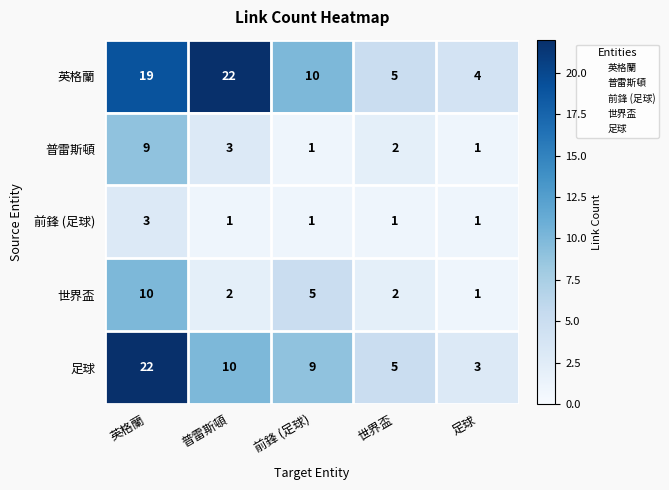

Is it true that 足球 equals 22 at 英格蘭?

True